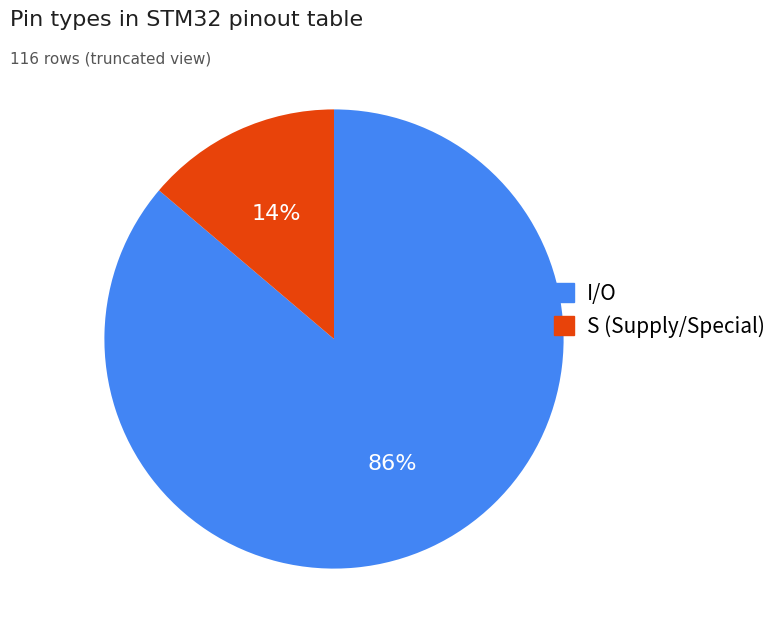

How many slices are in this pie chart?

2